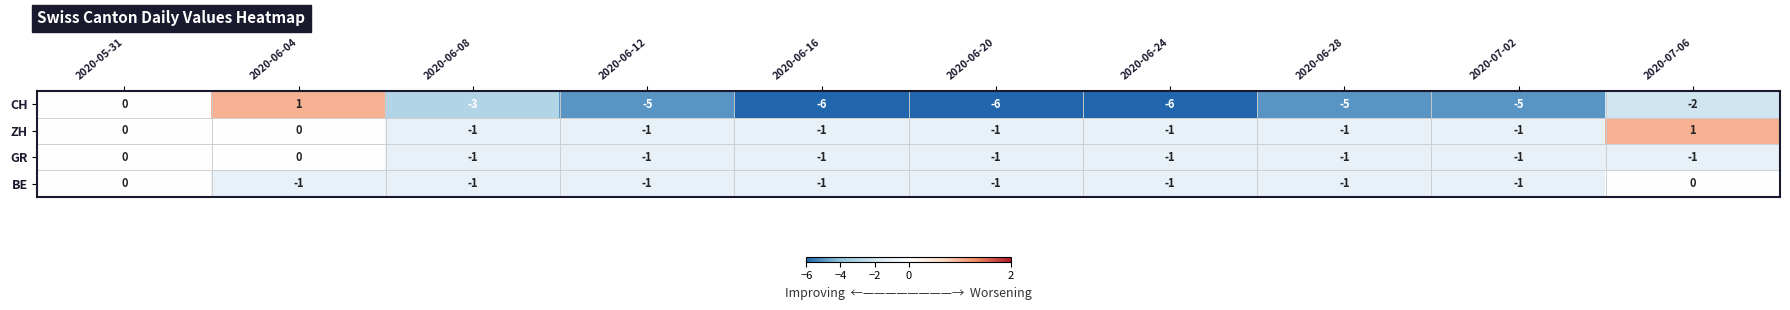

What is the maximum value shown in the chart?

1